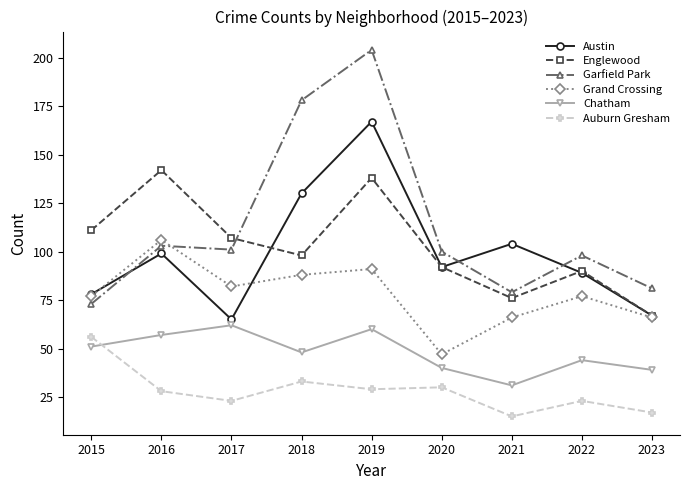

What is the sum of all Englewood values?

921